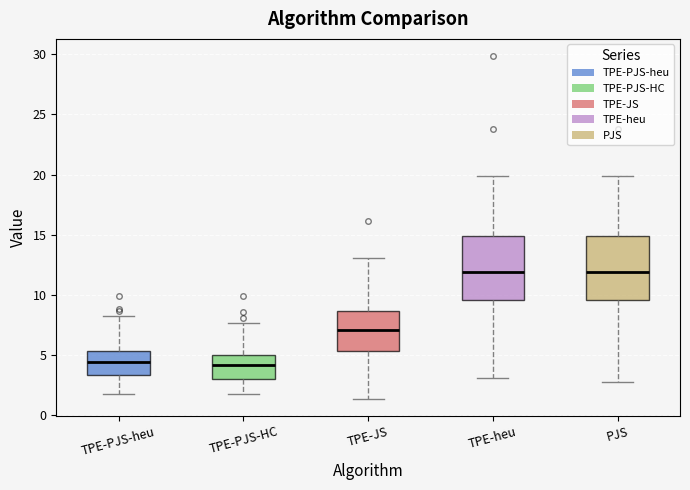

Reading left to right, transcribe this box plot: for each box, give where its median line is, the range the box spans, and where its two whiskers end, as read against the y-axis. The values are not printed on the chart, so give them approximately, as read against the axis.

TPE-PJS-heu: median 4.5, box 3.5 to 5.5, whiskers 1.5 to 8.0
TPE-PJS-HC: median 4.0, box 3.0 to 5.0, whiskers 1.5 to 7.5
TPE-JS: median 7.0, box 5.5 to 8.5, whiskers 1.5 to 13.0
TPE-heu: median 12.0, box 9.5 to 15.0, whiskers 3.0 to 20.0
PJS: median 12.0, box 9.5 to 15.0, whiskers 3.0 to 20.0